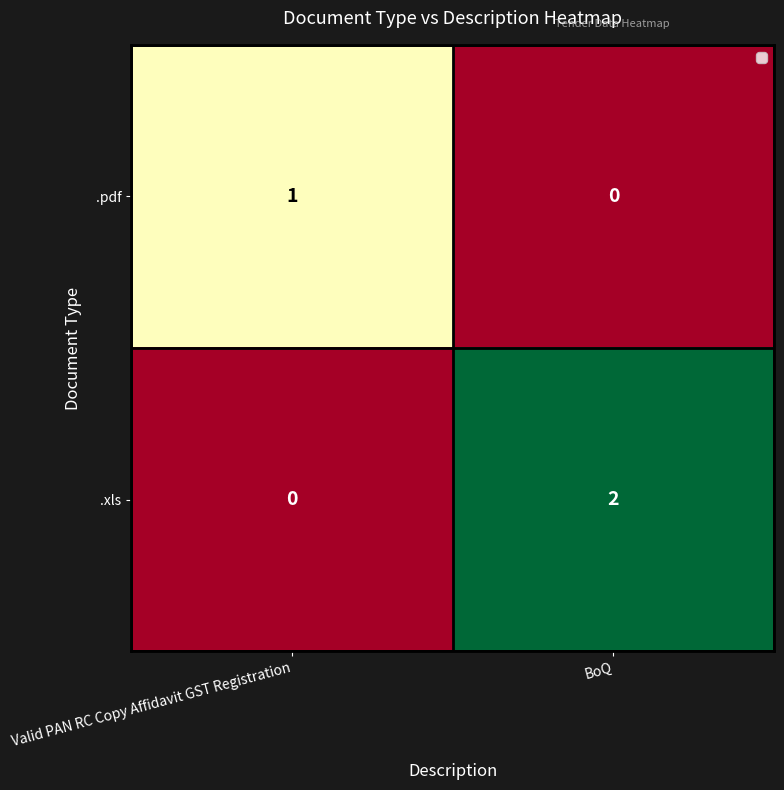

Where is .pdf nearest to the value 0?

BoQ